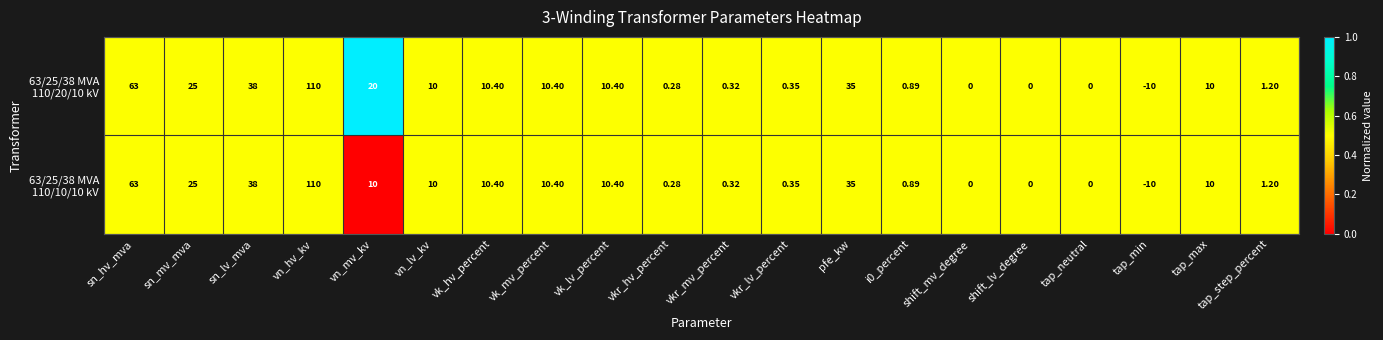

At which category is the sum across all series the highest?

vn_hv_kv